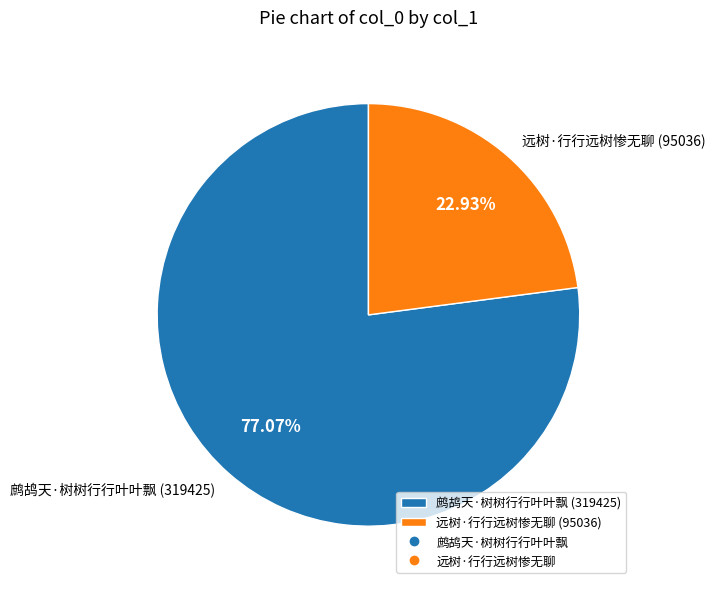

Combined, what portion of the pie is 鹧鸪天·树树行行叶叶飘 and 远树·行行远树惨无聊?

100.0%